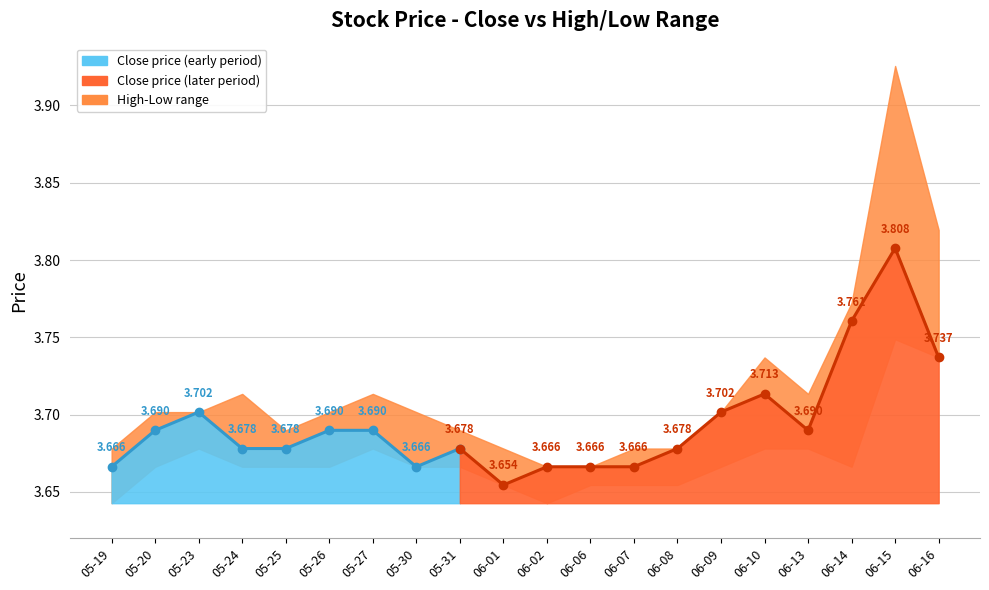

List the labels in order of value, smallest first.

2022-06-01, 2022-05-19, 2022-05-30, 2022-06-02, 2022-06-06, 2022-06-07, 2022-05-24, 2022-05-25, 2022-05-31, 2022-06-08, 2022-05-20, 2022-05-26, 2022-05-27, 2022-06-13, 2022-05-23, 2022-06-09, 2022-06-10, 2022-06-16, 2022-06-14, 2022-06-15